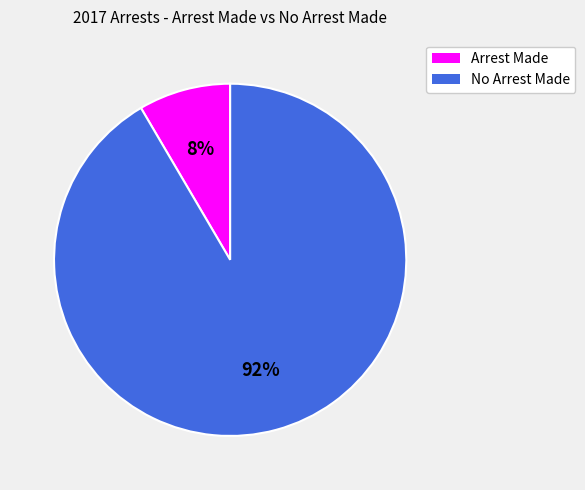

Count the number of slices in the pie.

2